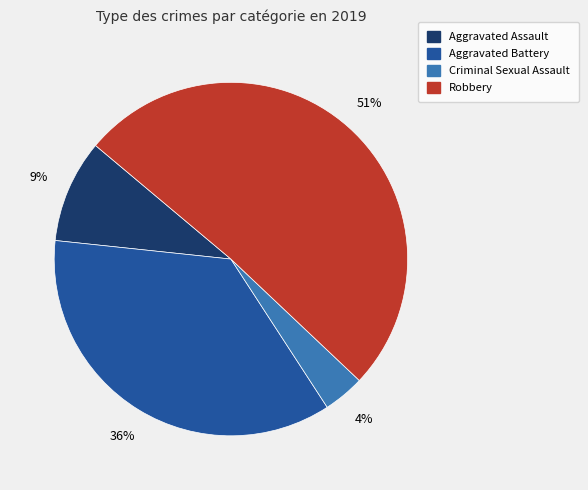

Which has a higher value, Aggravated Battery or Criminal Sexual Assault?

Aggravated Battery